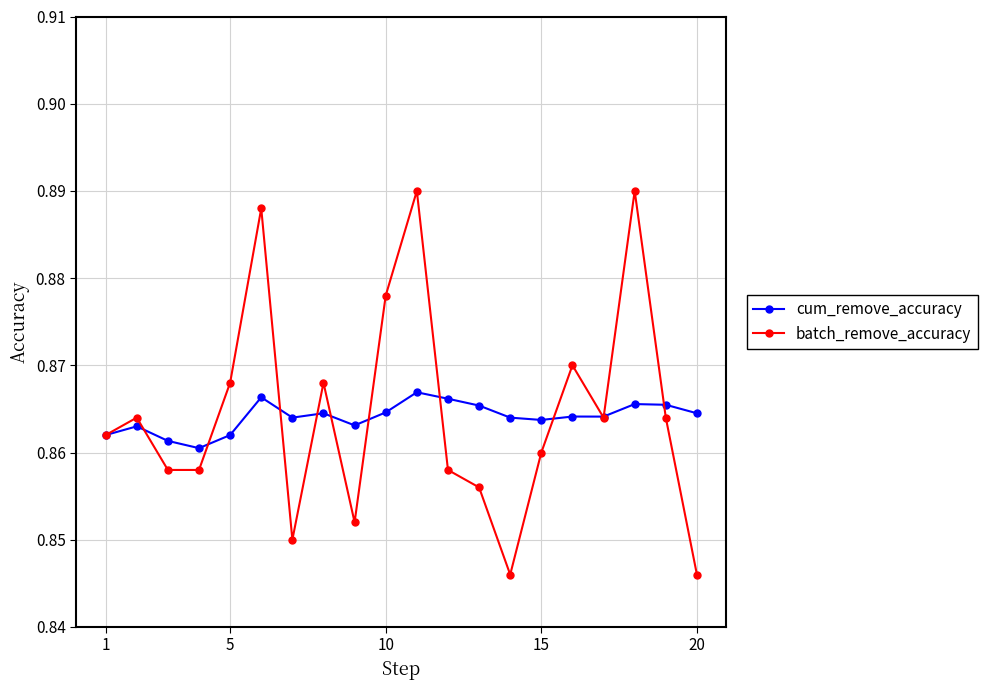

What is the sum of all batch_remove_accuracy values?

17.3